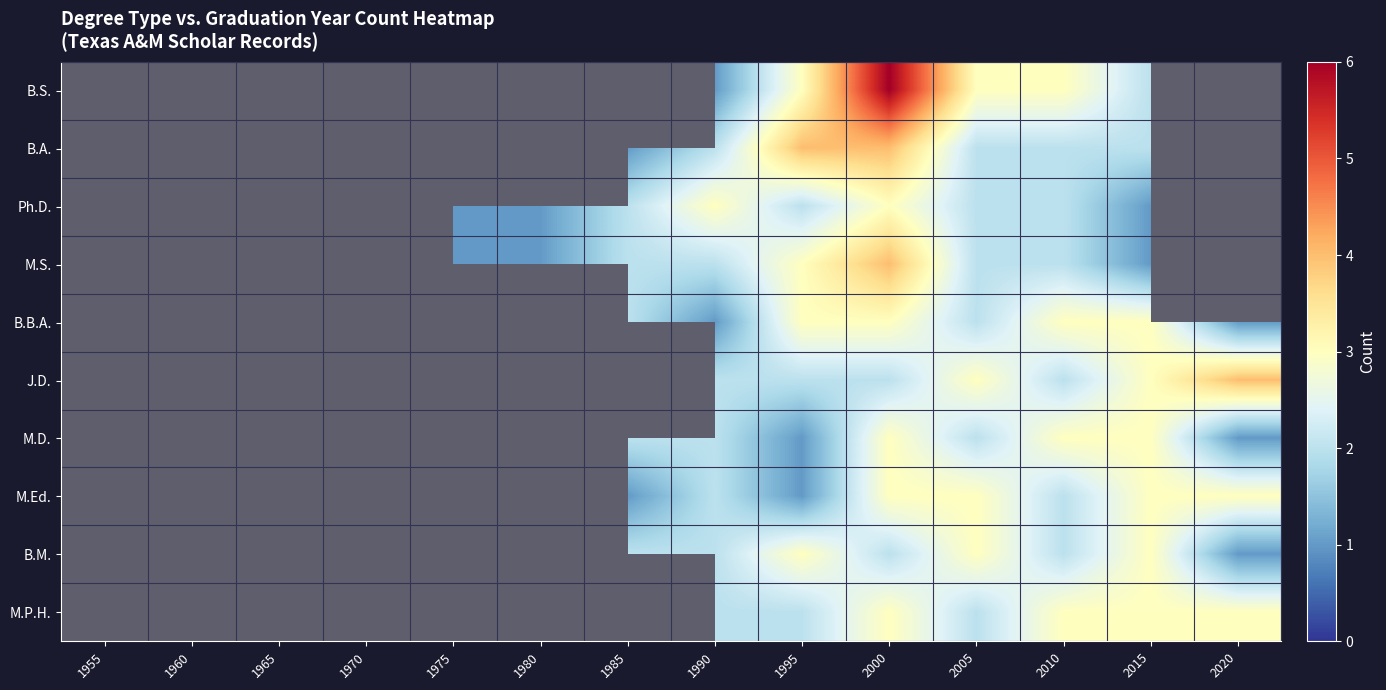

True or false: Ph.D. has a value of 1.0 at 1975.

True